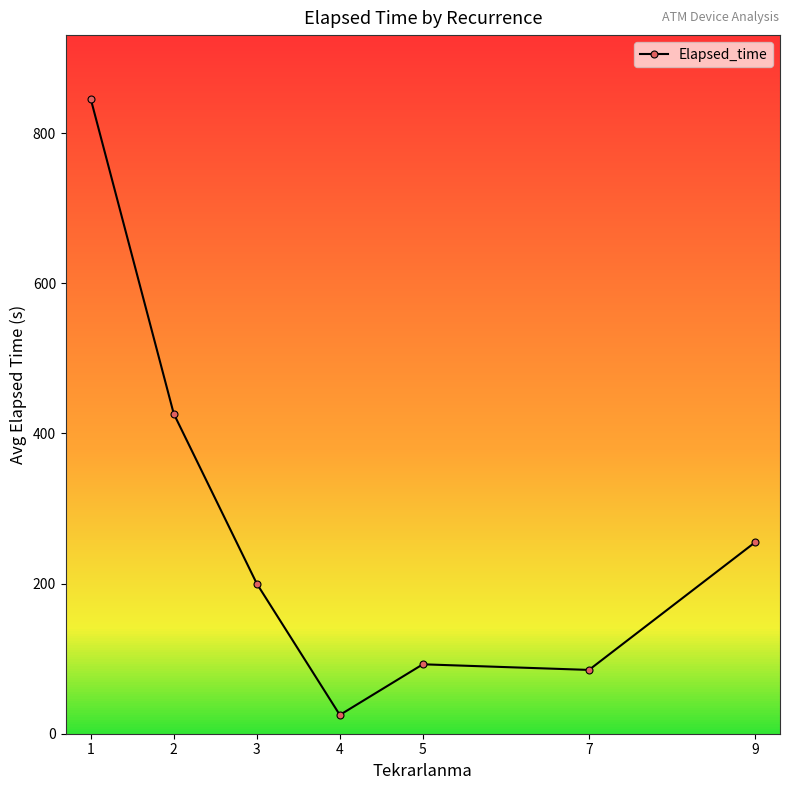

What is the minimum value shown in the chart?

25.0